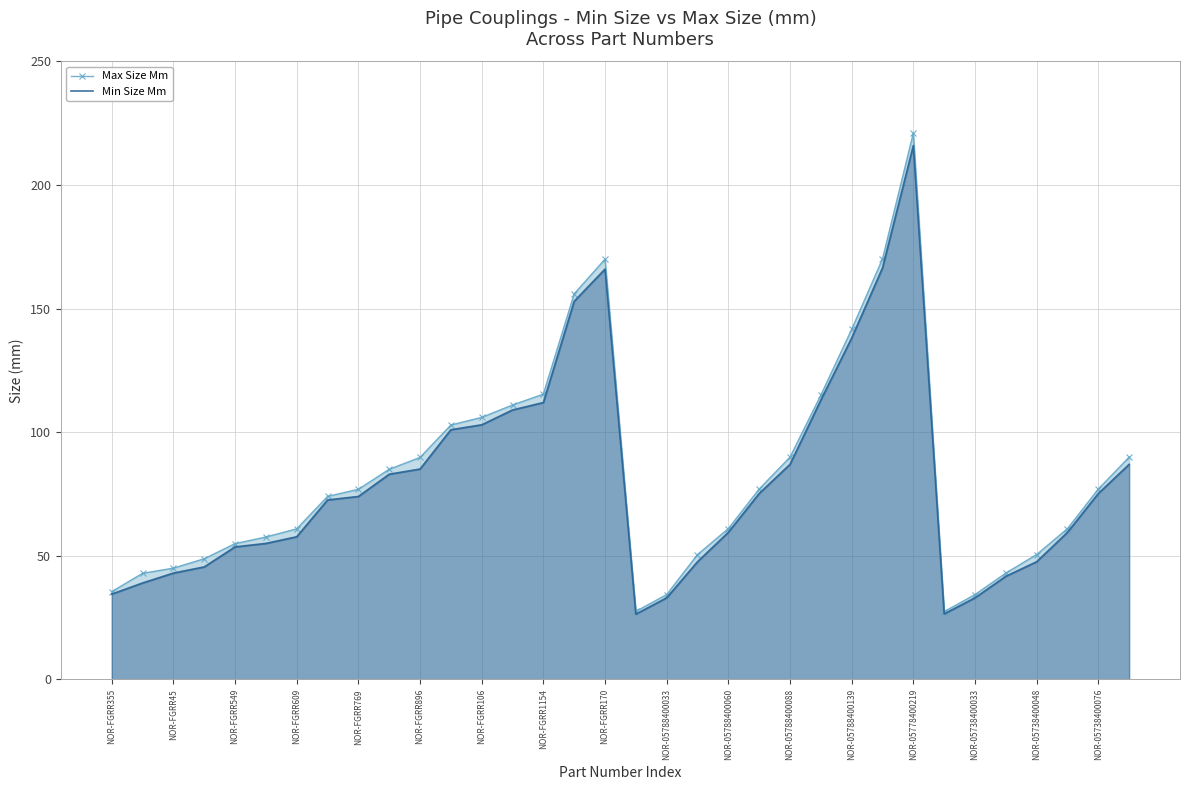

True or false: Max Size Mm and Min Size Mm cross at least once.

False